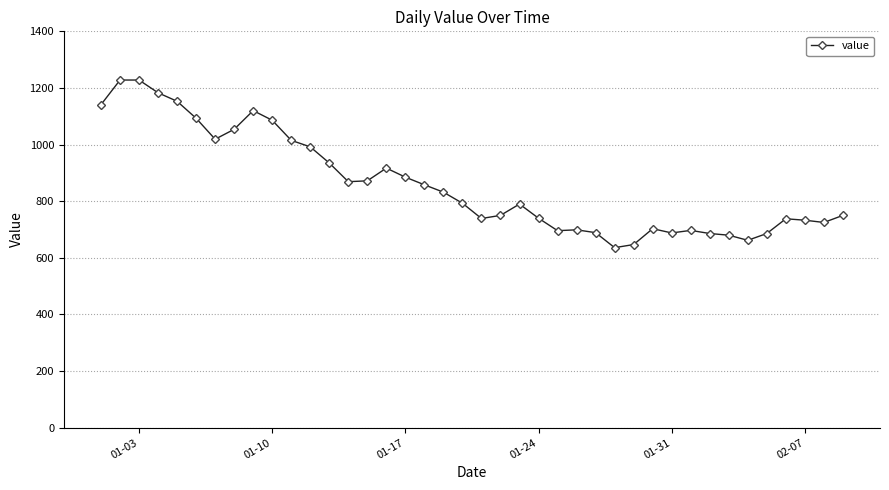

What is the value of the 22nd point from the left?

750